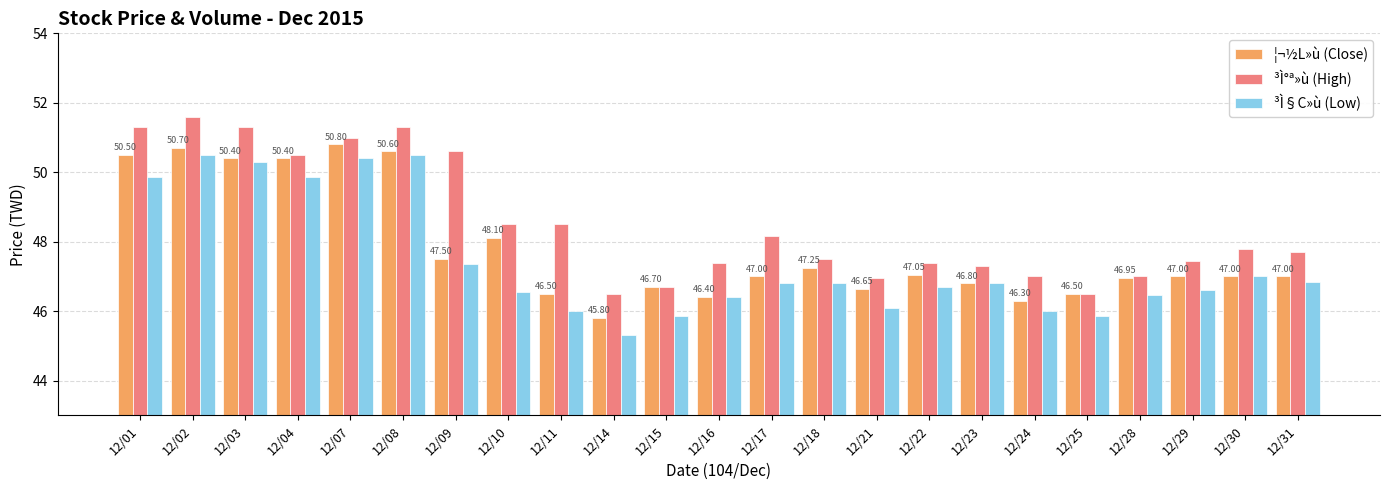

What is the difference between the second highest and minimum values in the ³Ì°ª»ù (High) series?

4.8